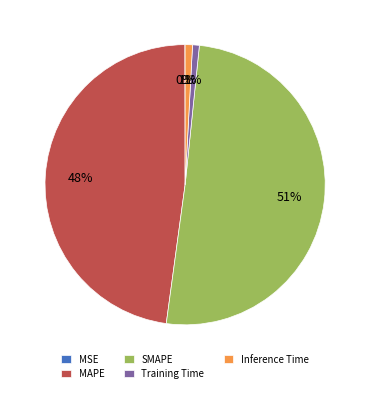

Is the sum of MAPE and Training Time greater than half?

No